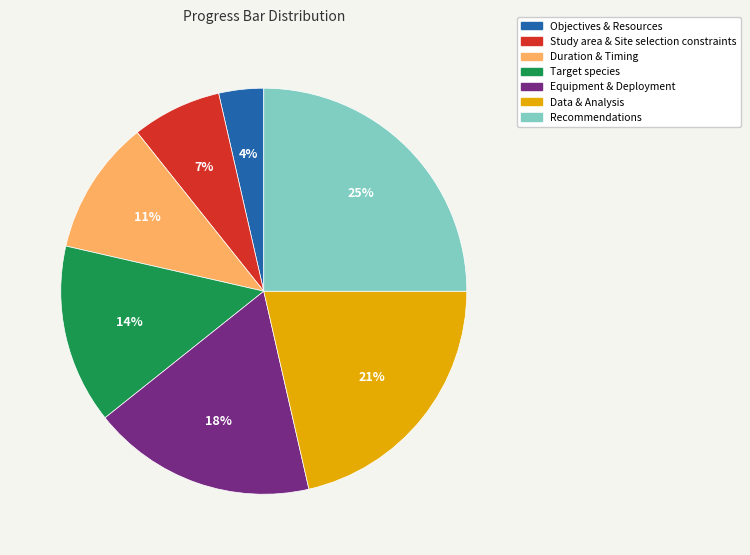

Is Study area & Site selection constraints the majority of the pie?

No